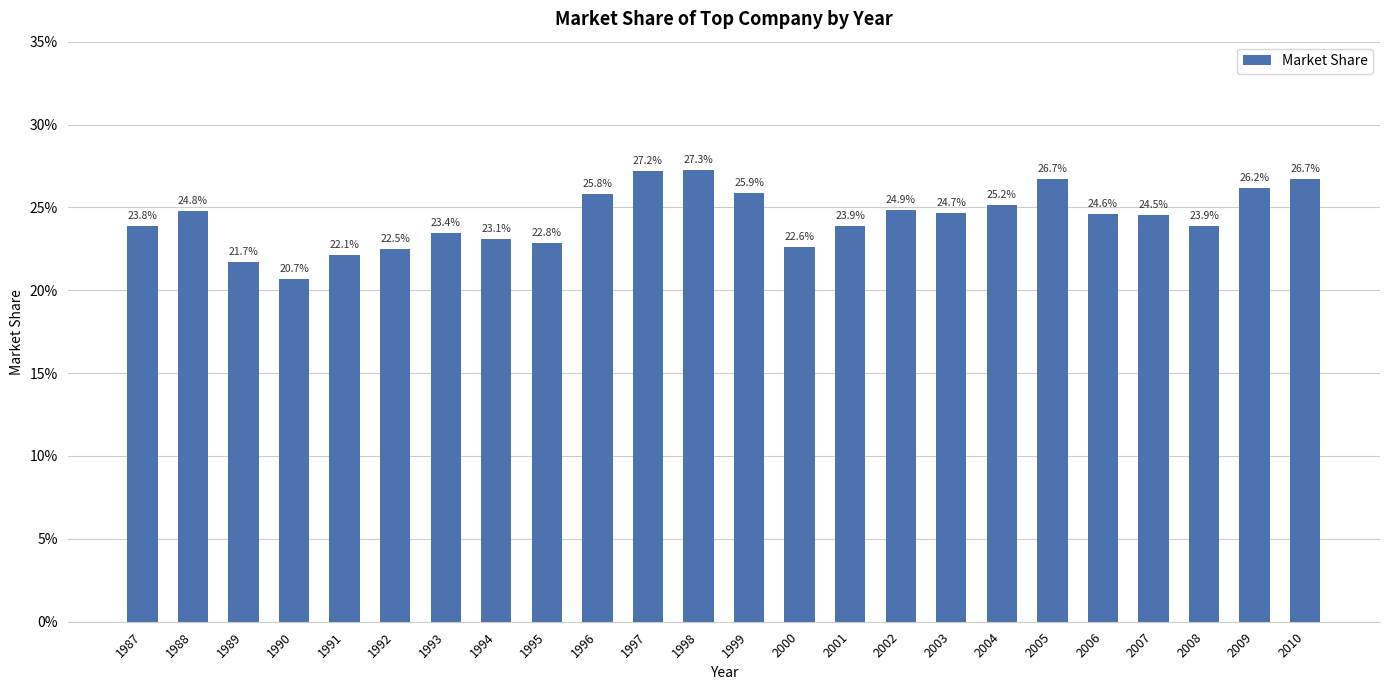

Rank the categories by value from highest to lowest.

1998, 1997, 2005, 2010, 2009, 1999, 1996, 2004, 2002, 1988, 2003, 2006, 2007, 2008, 2001, 1987, 1993, 1994, 1995, 2000, 1992, 1991, 1989, 1990